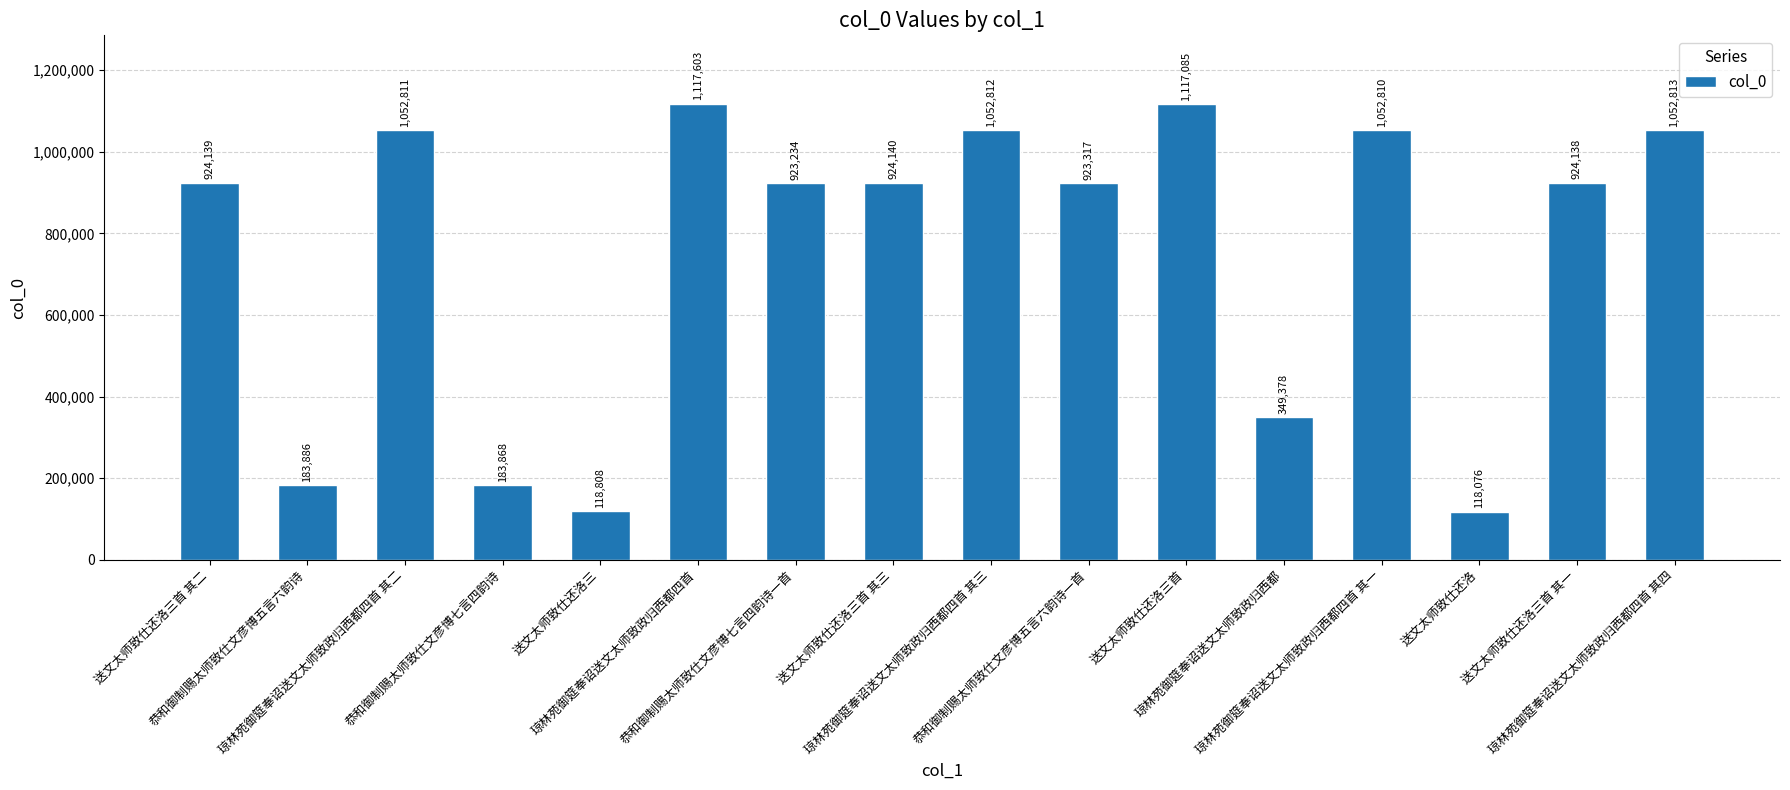

What is the maximum value shown in the chart?

1117603